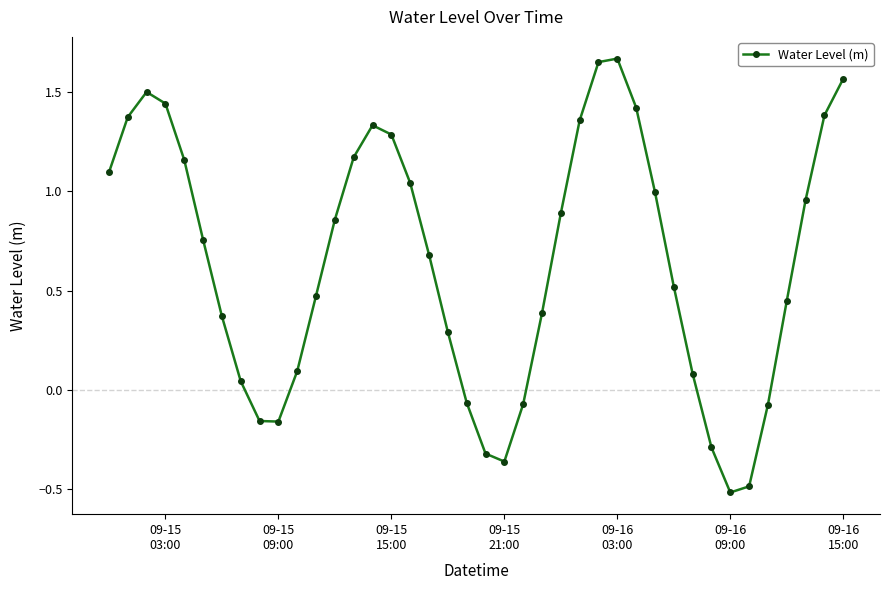

What is the difference between the maximum and second lowest values?

2.2